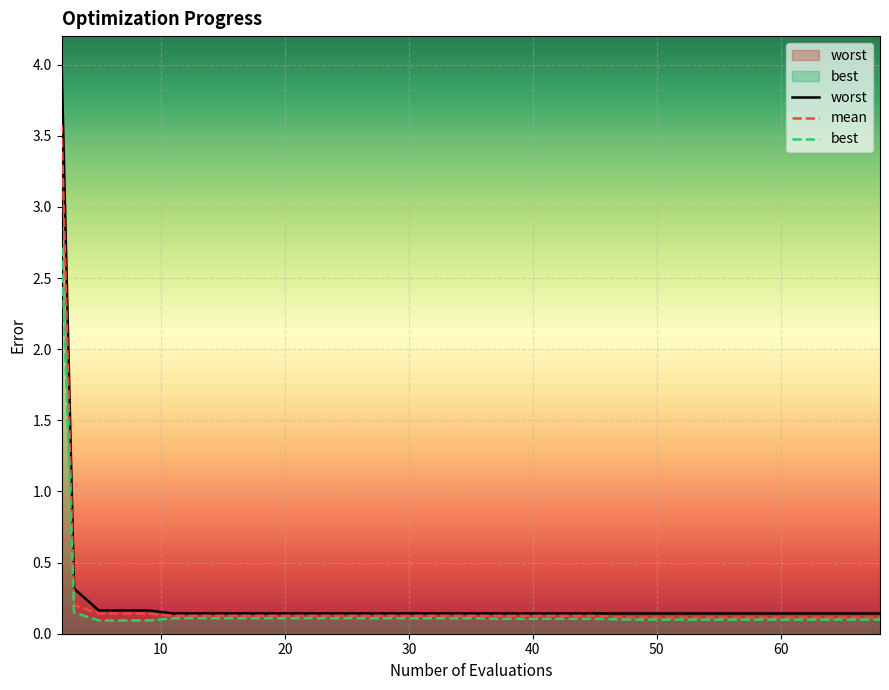

At how many categories does at least one series exceed 1?

1